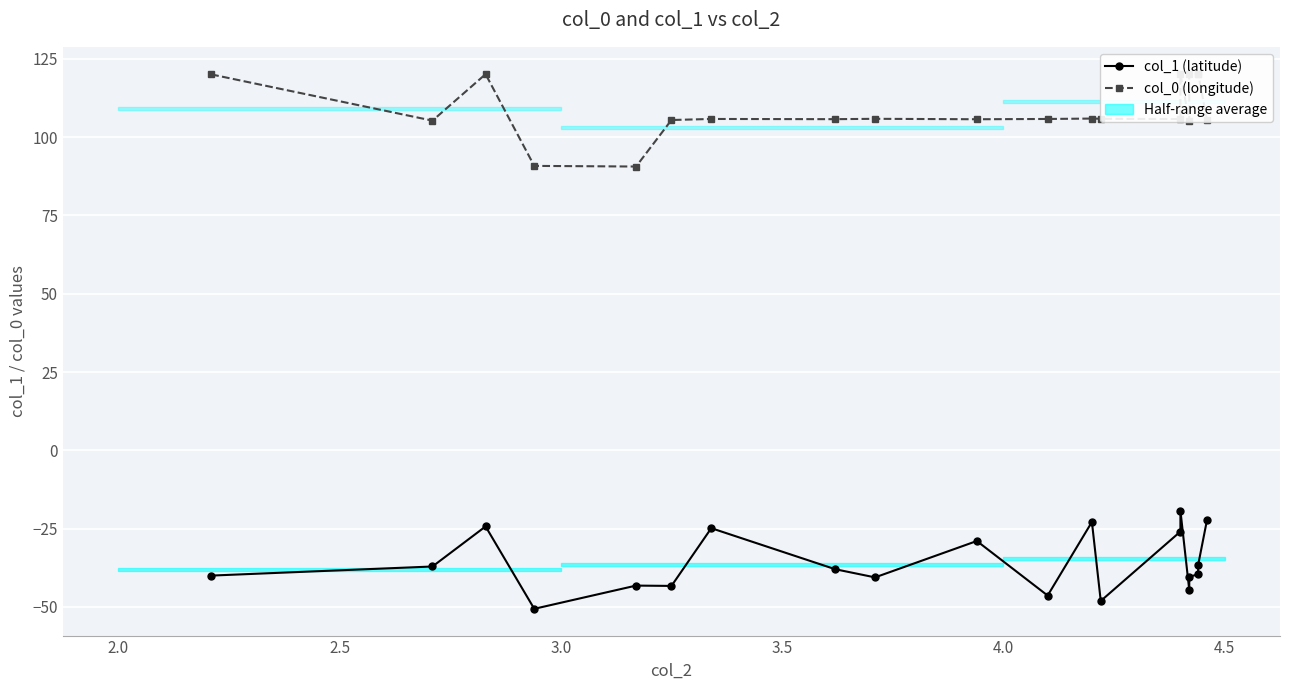

Count the number of data series in this chart.

2